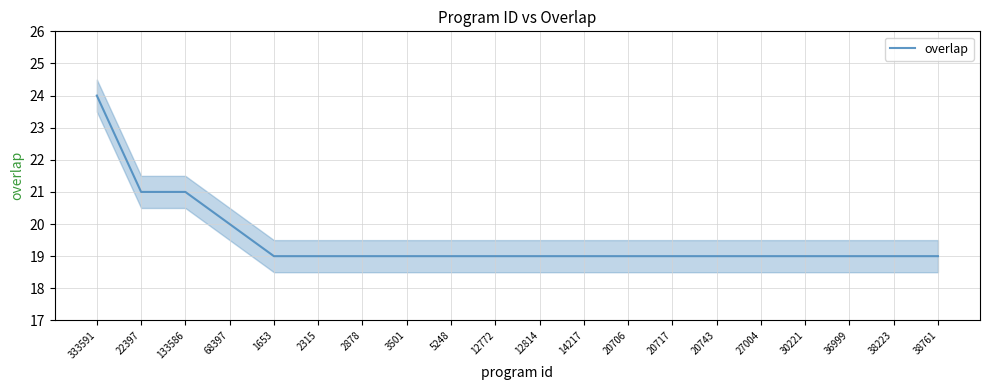

Does the chart display data point markers on the line(s)?

No